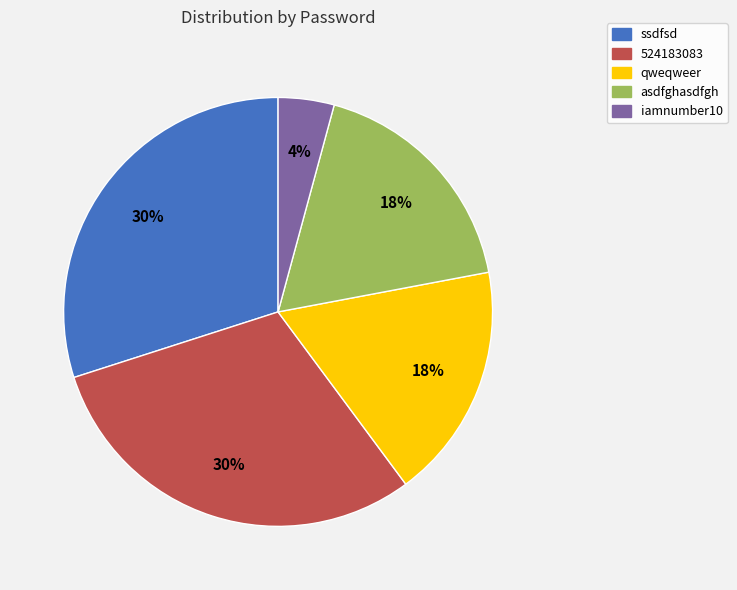

True or false: asdfghasdfgh accounts for 18% of the total.

True